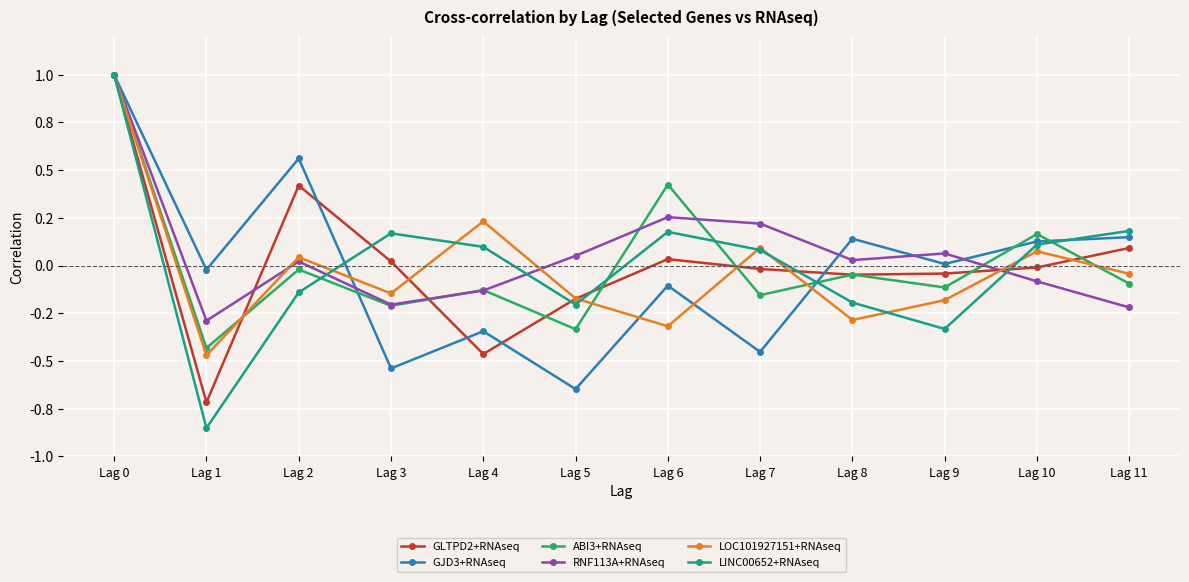

At which label does LINC00652+RNAseq reach its peak?

Lag 0